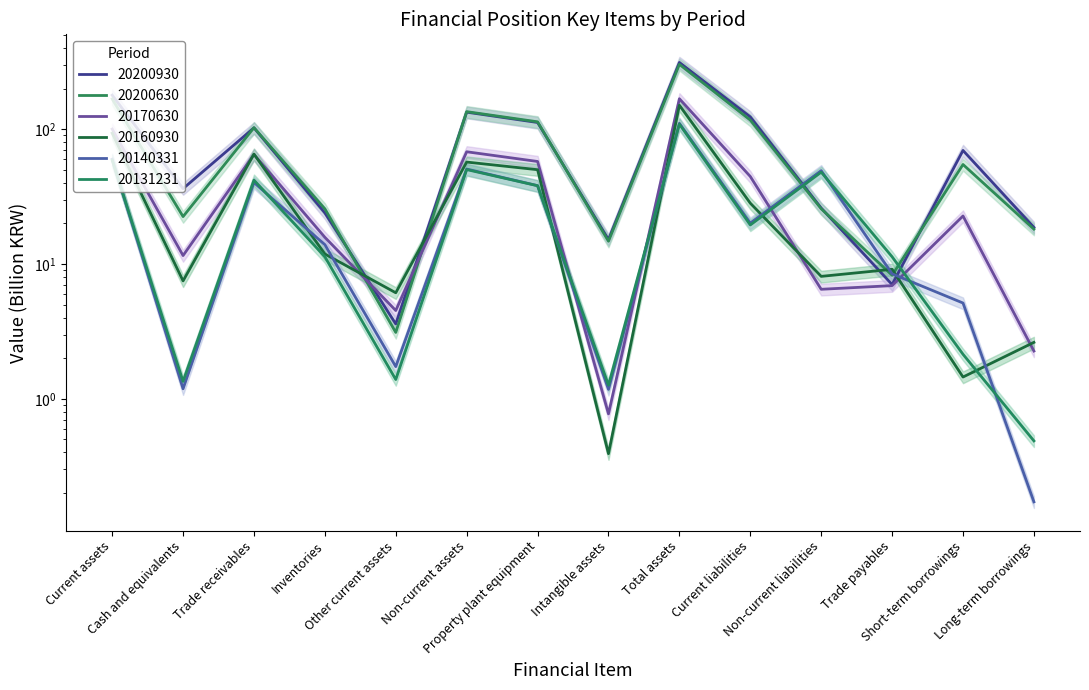

What is the total value across all series at Other current assets?

20.5